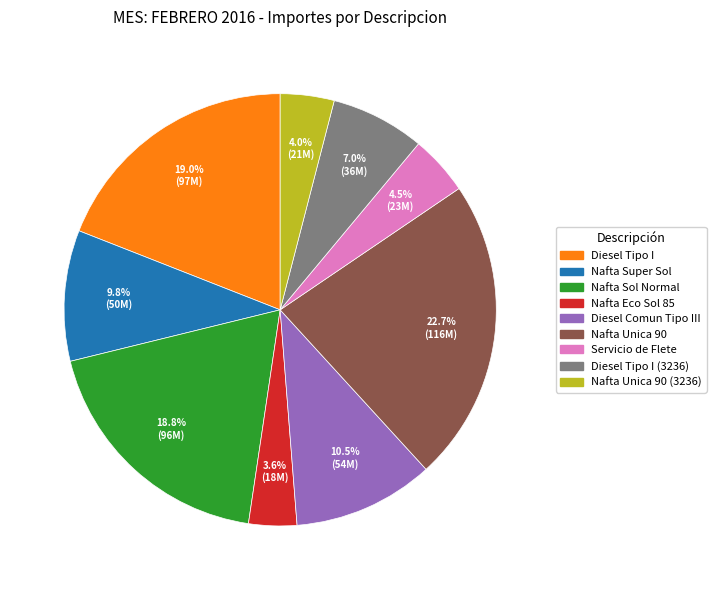

Combined, do Nafta Sol Normal and Diesel Comun Tipo III account for over 50%?

No